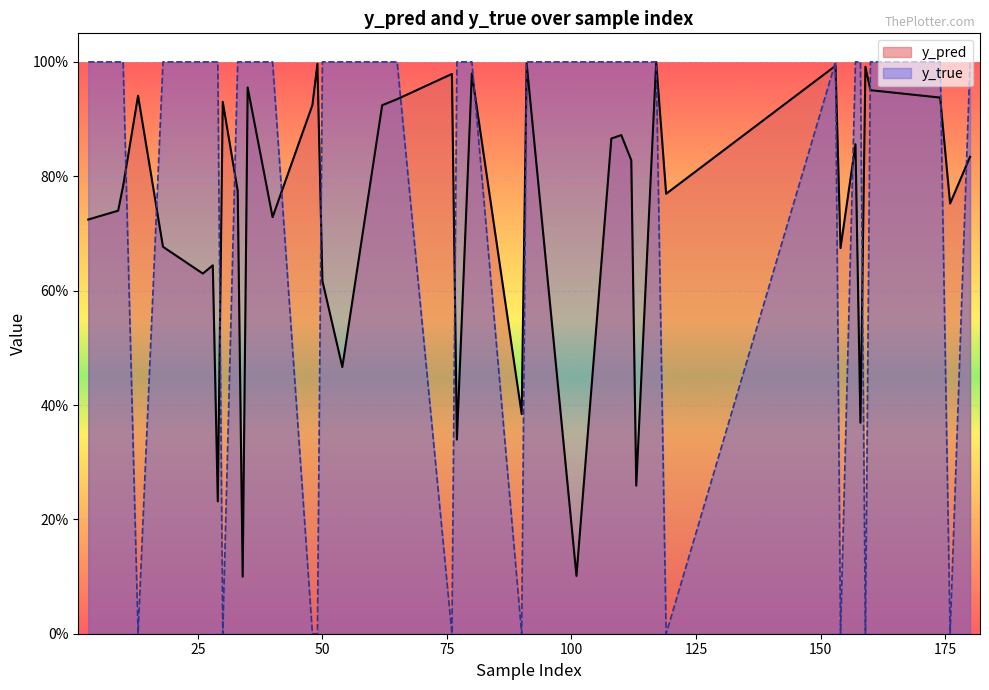

Rank the series at 62 from highest to lowest value.

y_true, y_pred